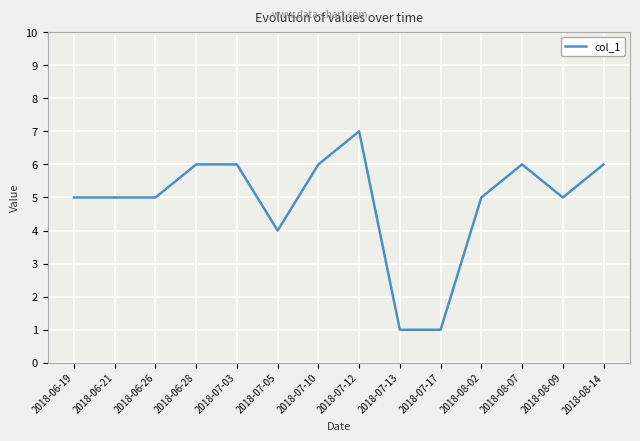

Which has a higher value, 2018-08-09 or 2018-08-14?

2018-08-14